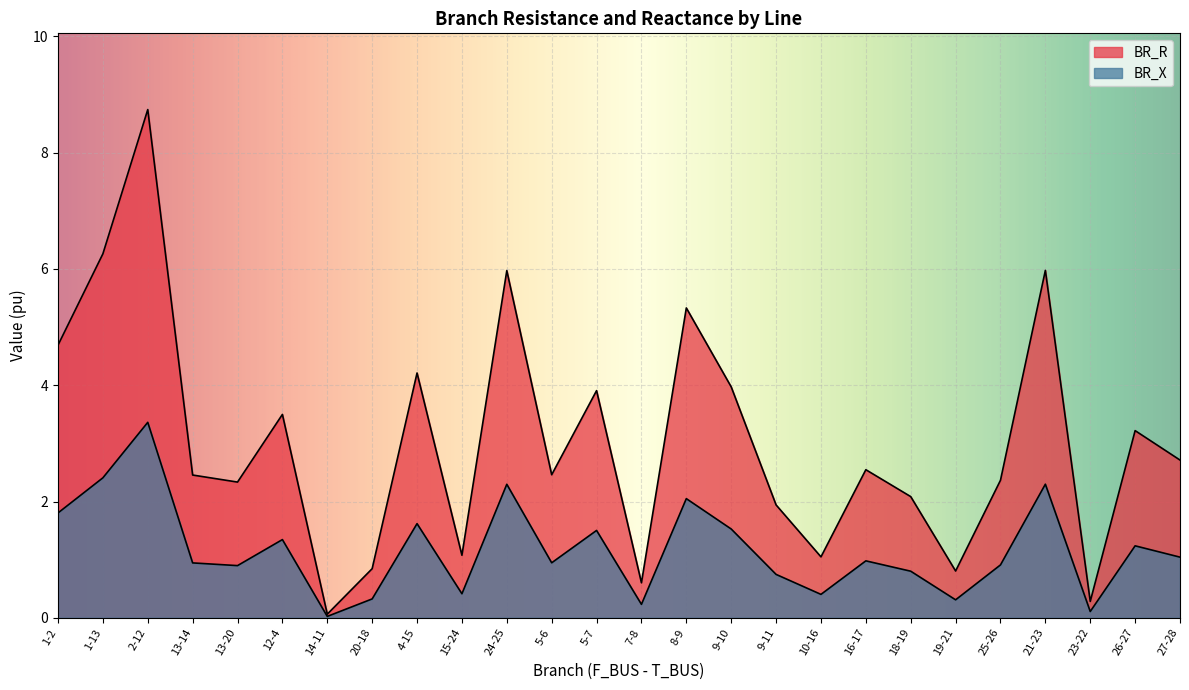

What are all the series names shown in the legend?

BR_R, BR_X